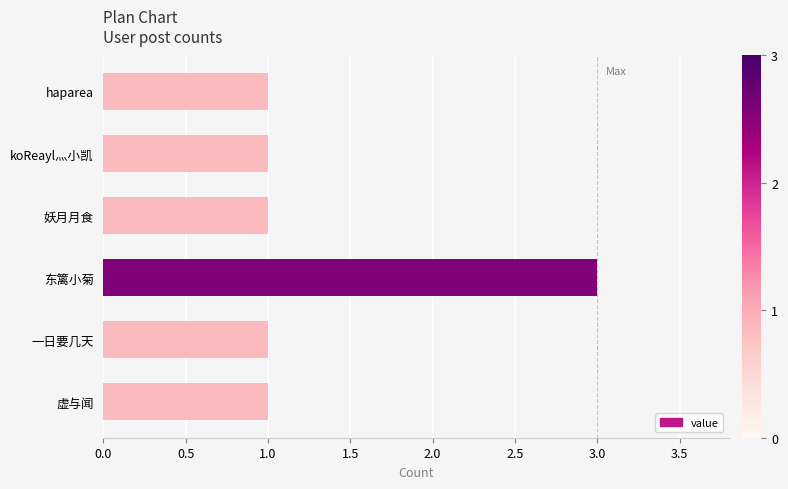

What is the sum of all values?

8